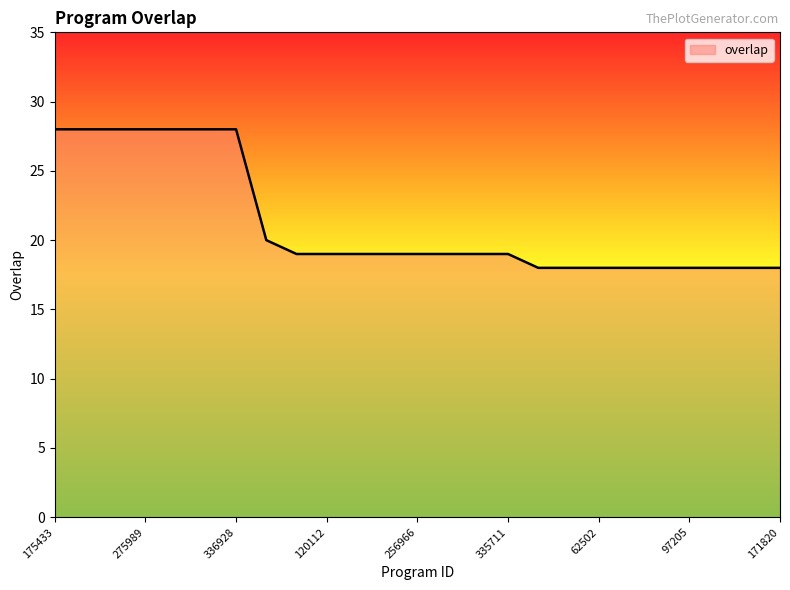

What is the smallest value displayed?

18